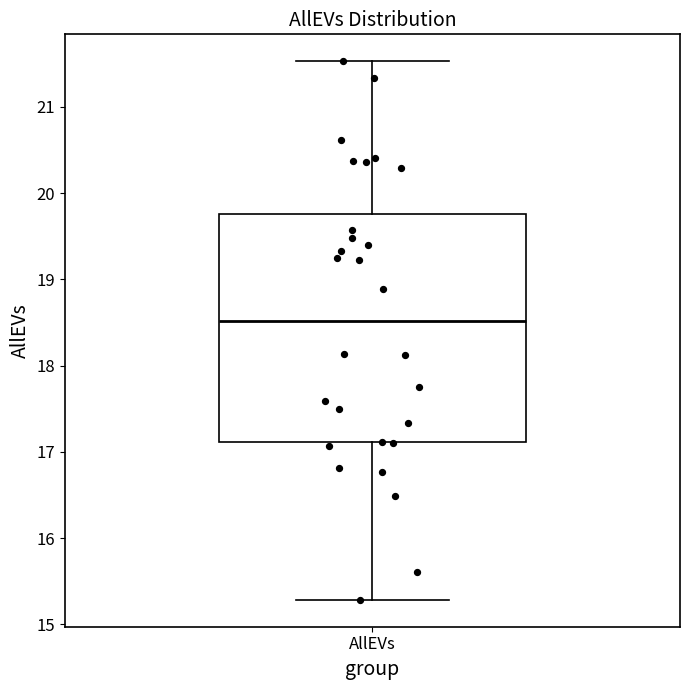

Where does the lower whisker of the box for AllEVs end on the y-axis? The values are not printed on the chart, so give them approximately, as read against the axis.

15.3